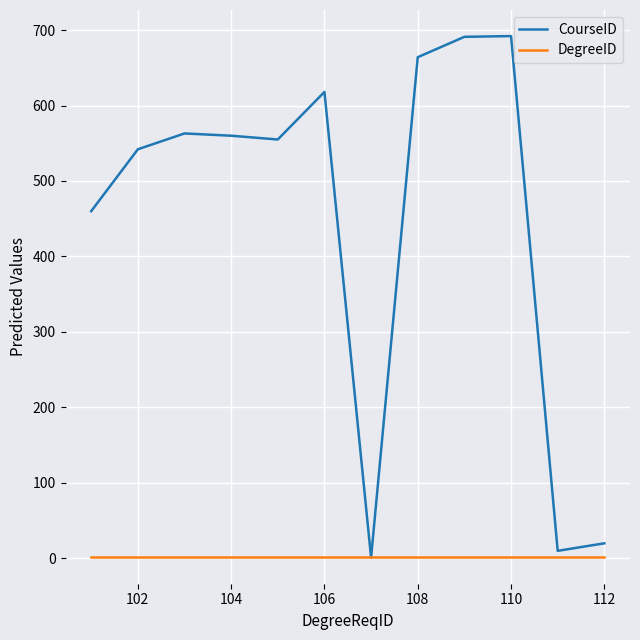

Rank the series by their maximum value, from lowest to highest.

DegreeID, CourseID